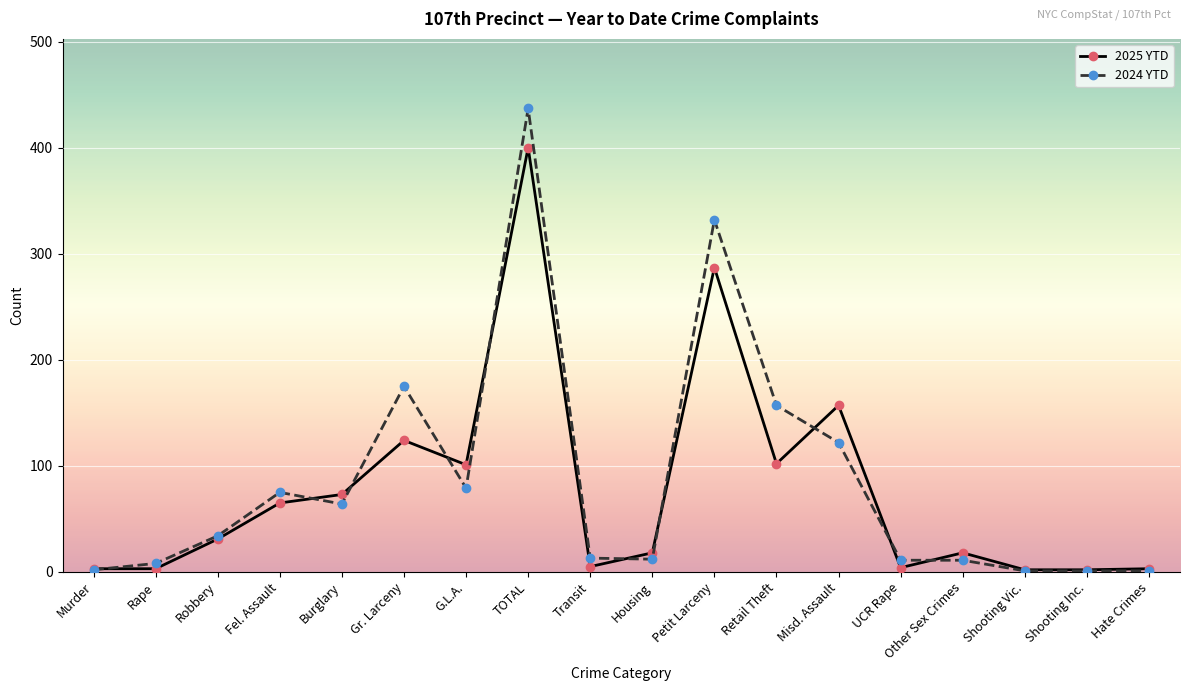

What is the label of the 6th point from the left?

Gr. Larceny